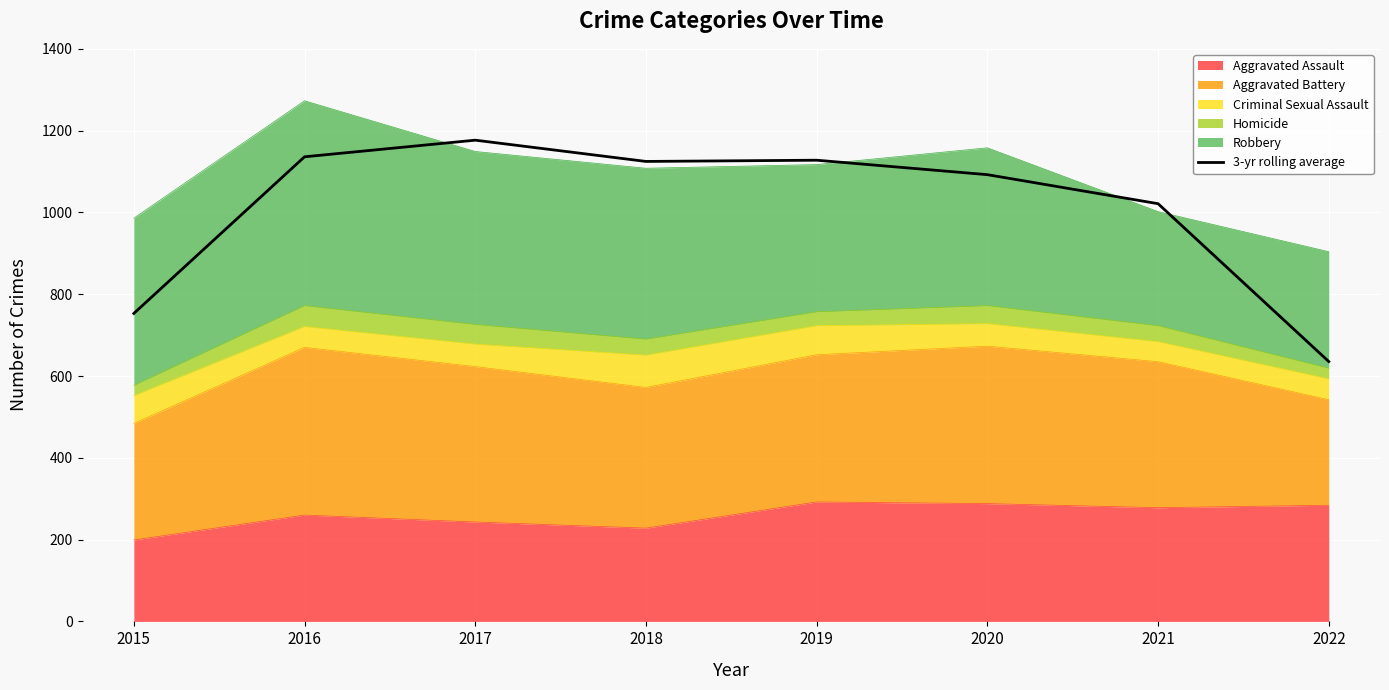

What is the value of the 5th point from the left?

1127.7